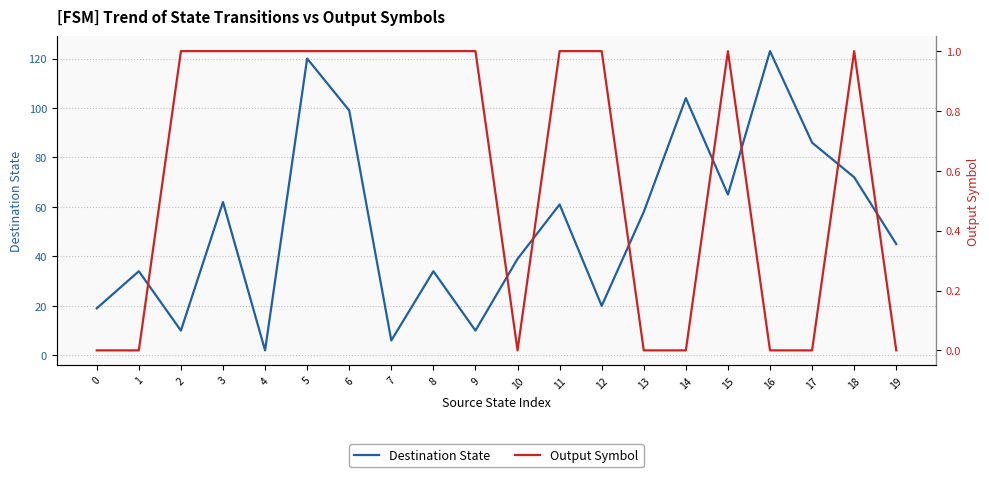

How many lines are shown in the chart?

2